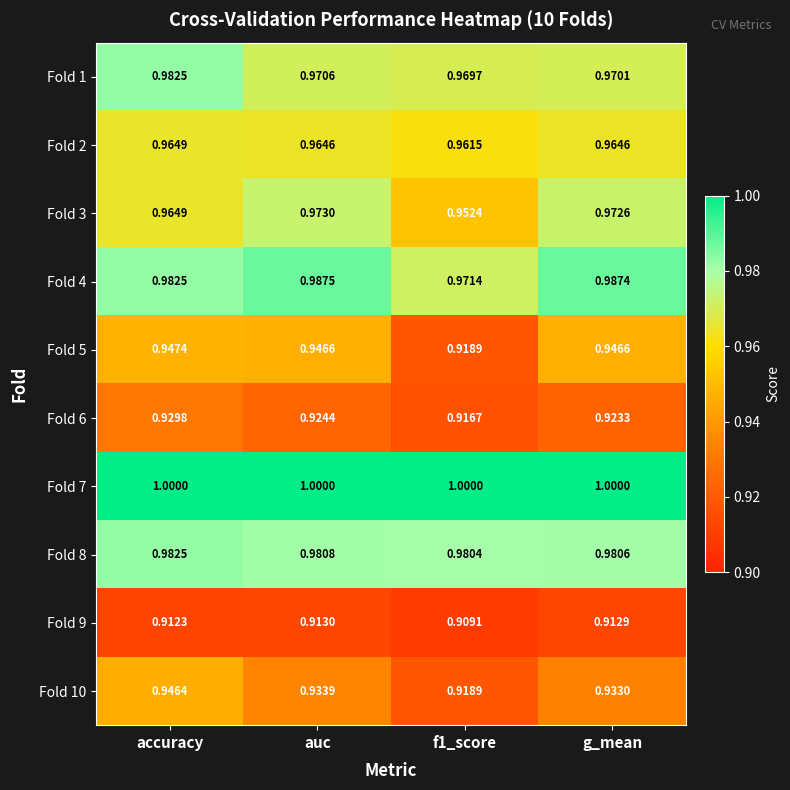

Is the value of Fold 5 at auc greater than the value of Fold 1 at accuracy?

No